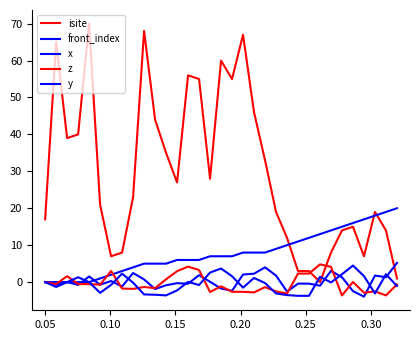

What is the value of the x point at the 5th from the left?

1.5